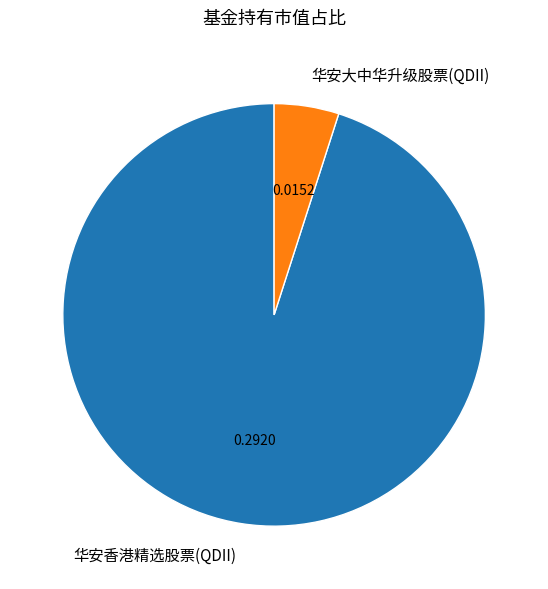

What is the smallest slice in the pie chart?

华安大中华升级股票(QDII)